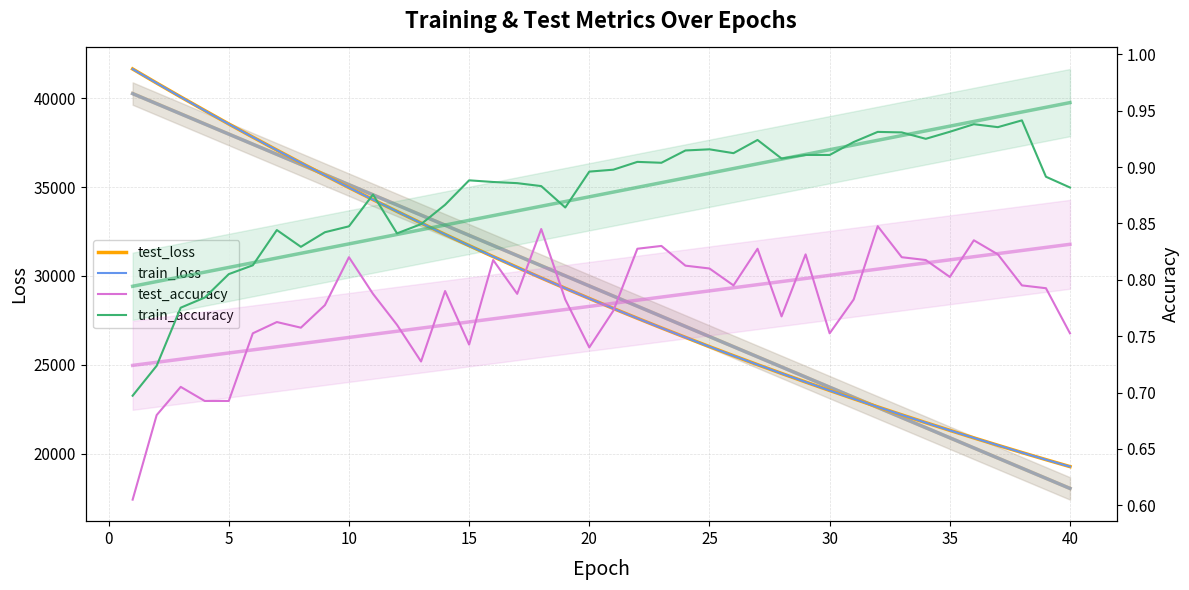

Count the test_accuracy values in the range 0 to 1.

40